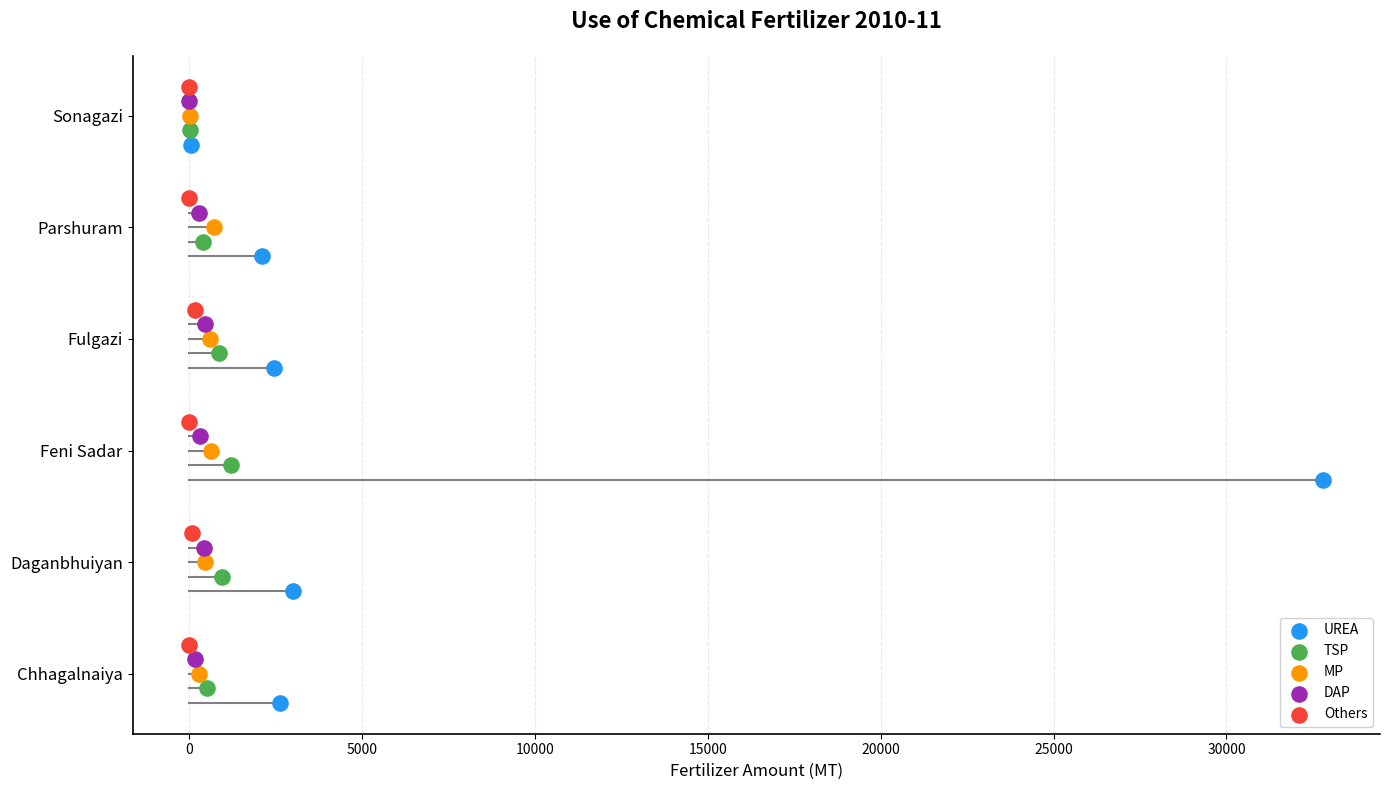

Which series has the largest Y range (max minus min)?

UREA